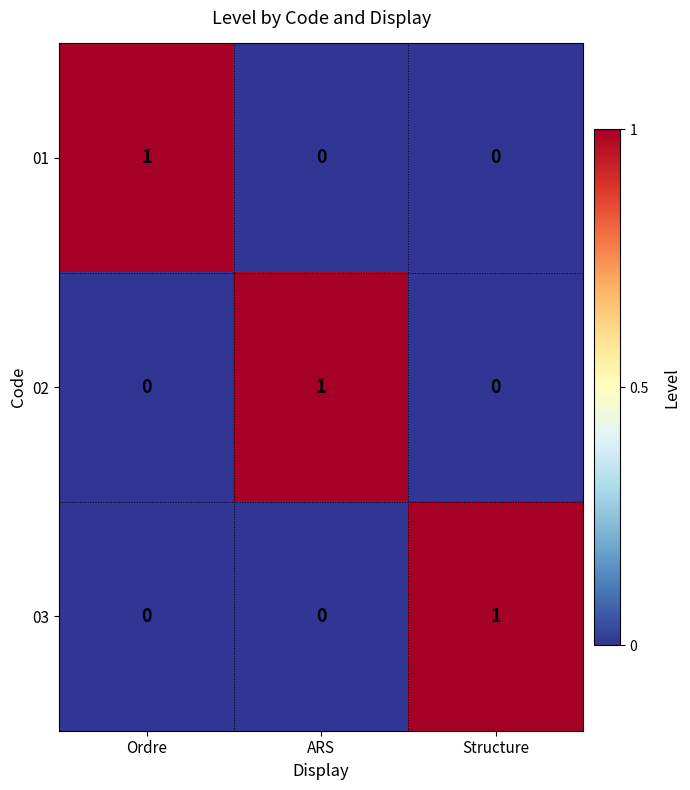

The 02 series shows 1 at Structure. True or false?

False